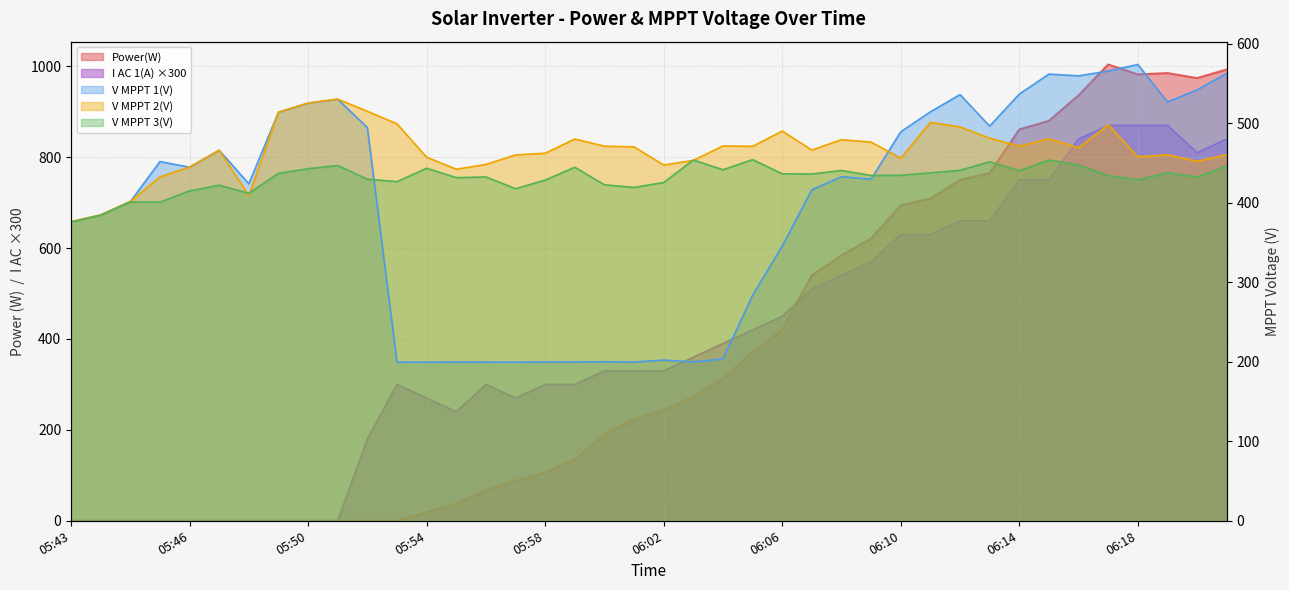

How many lines are shown in the chart?

5